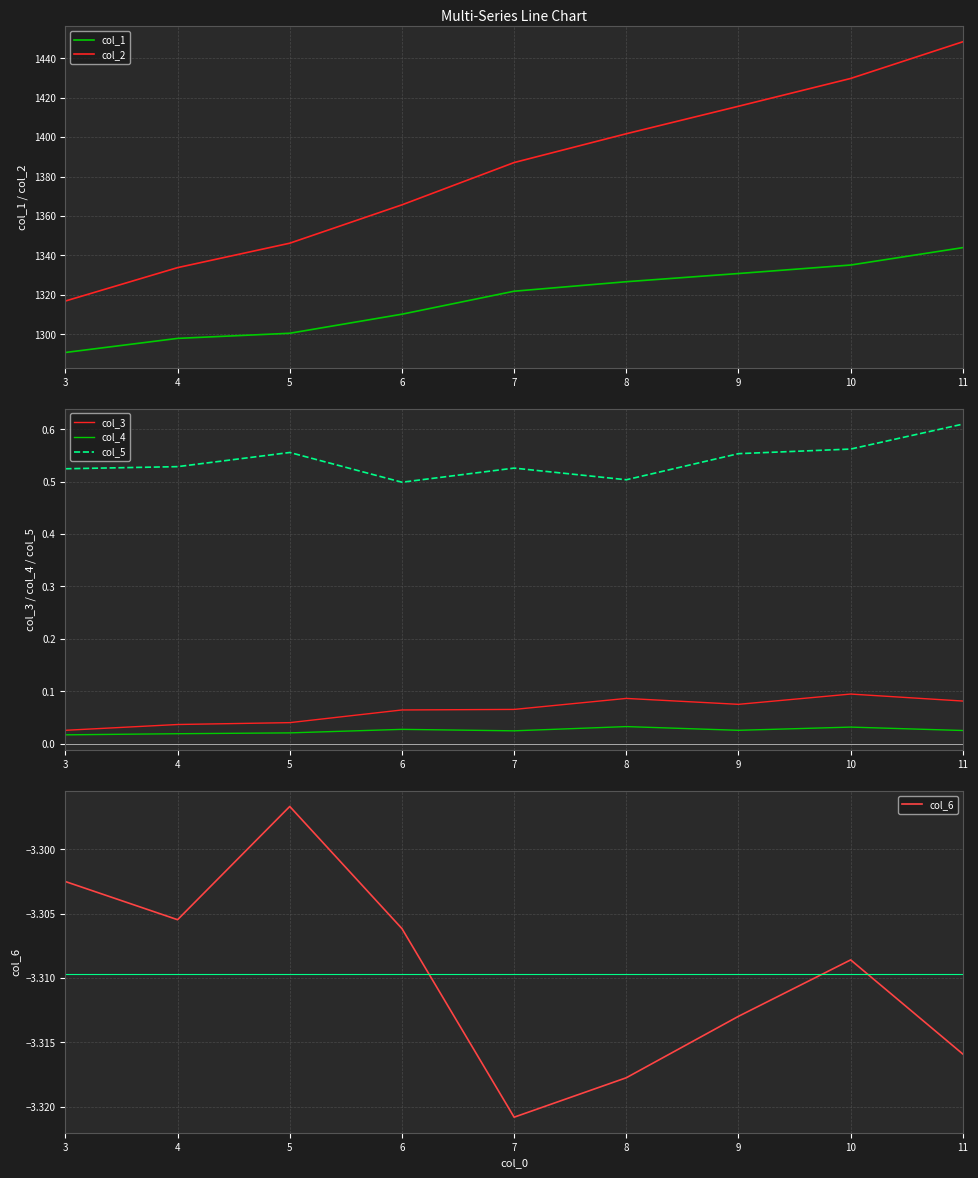

Which series has the largest range (max minus min)?

col_2